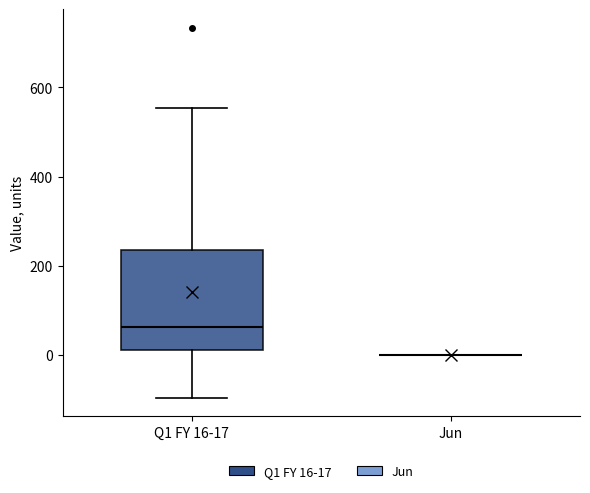

Reading left to right, transcribe this box plot: for each box, give where its median line is, the range the box spans, and where its two whiskers end, as read against the y-axis. The values are not printed on the chart, so give them approximately, as read against the axis.

Q1 FY 16-17: median 60, box 20 to 240, whiskers -100 to 560
Jun: box collapsed to a line at 0, whiskers 0 to 0